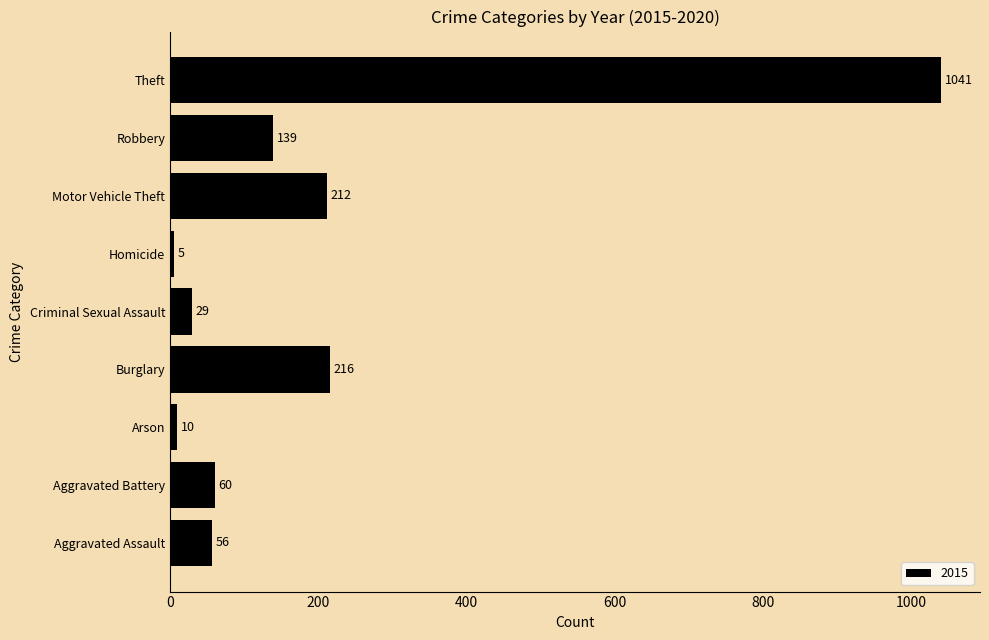

What is the sum of the values at Arson and Burglary?

226